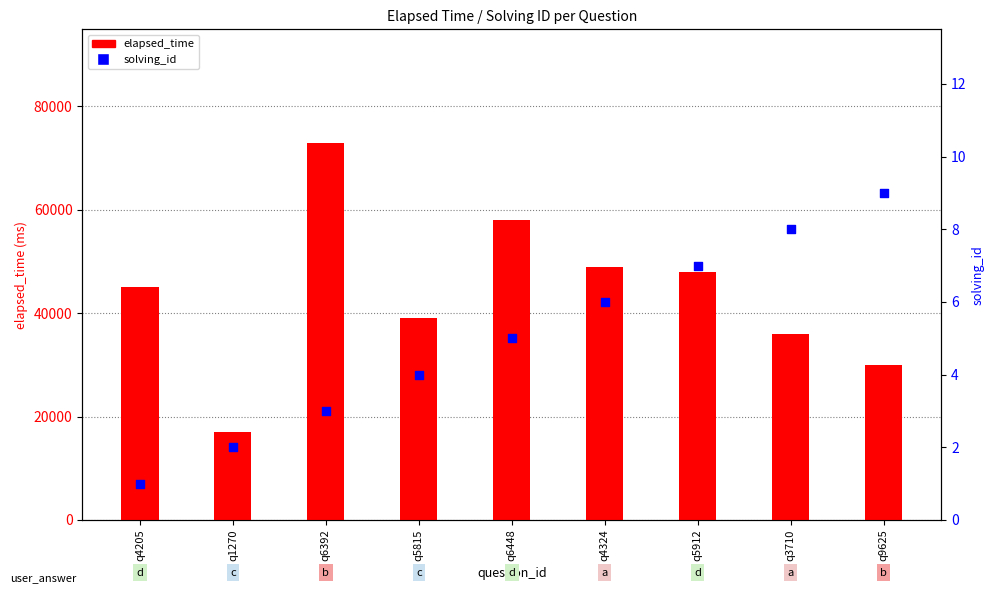

Which series has the largest total across all categories?

elapsed_time